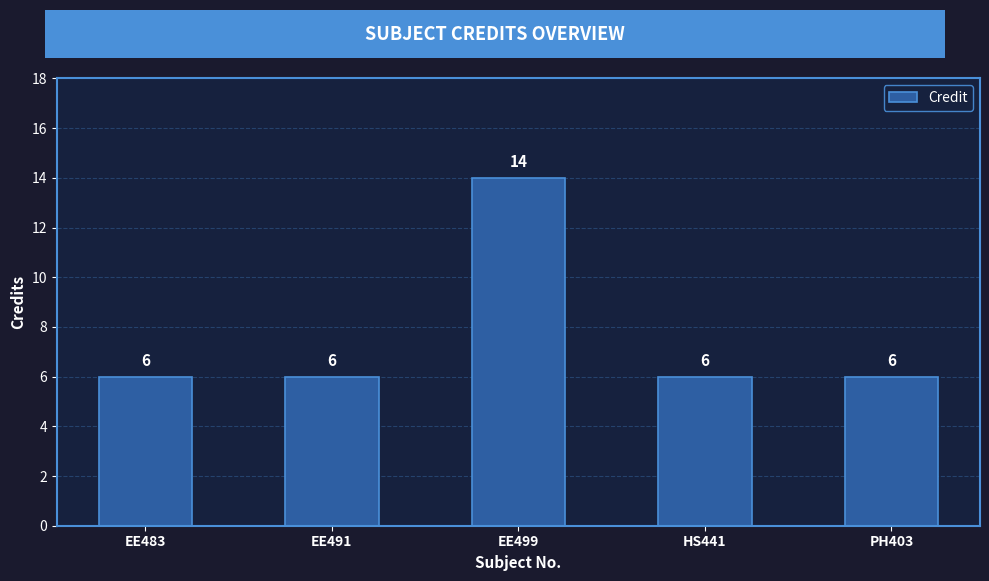

How many bars are there in total?

5